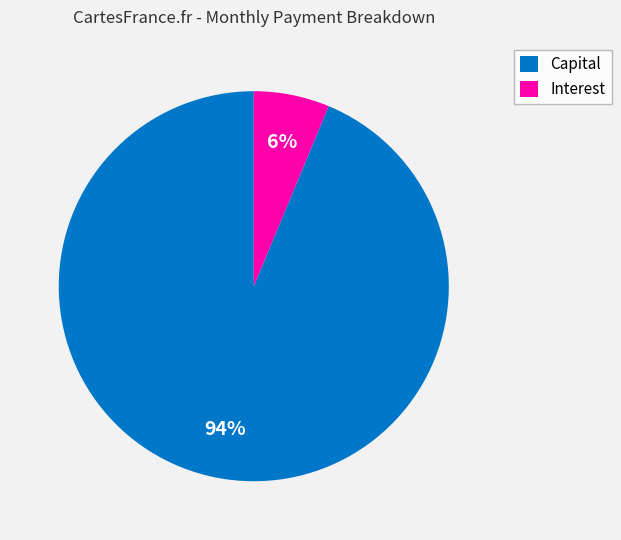

Which category has the smallest portion of the pie?

Interest